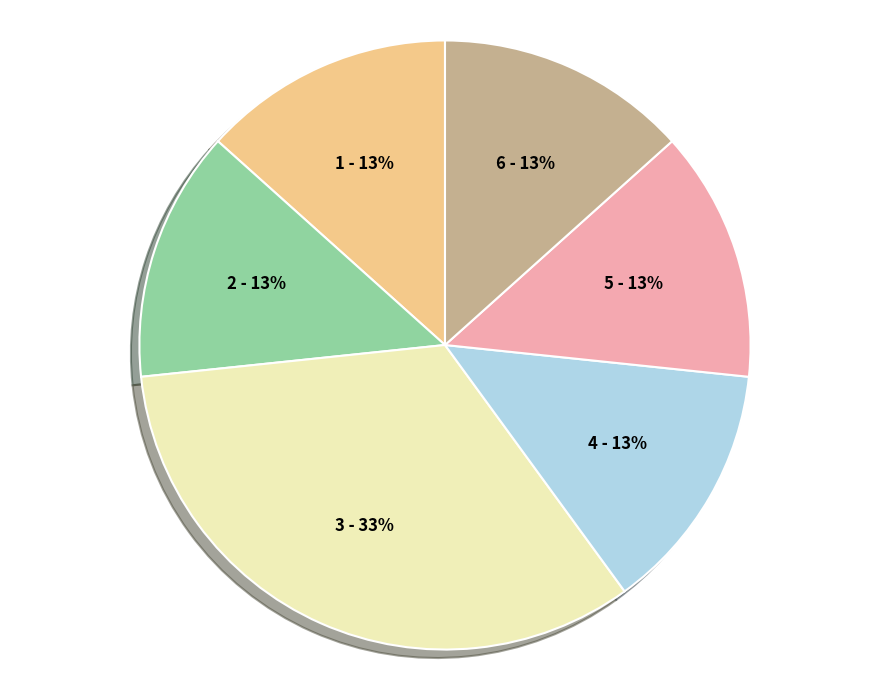

How many segments does this pie chart have?

6